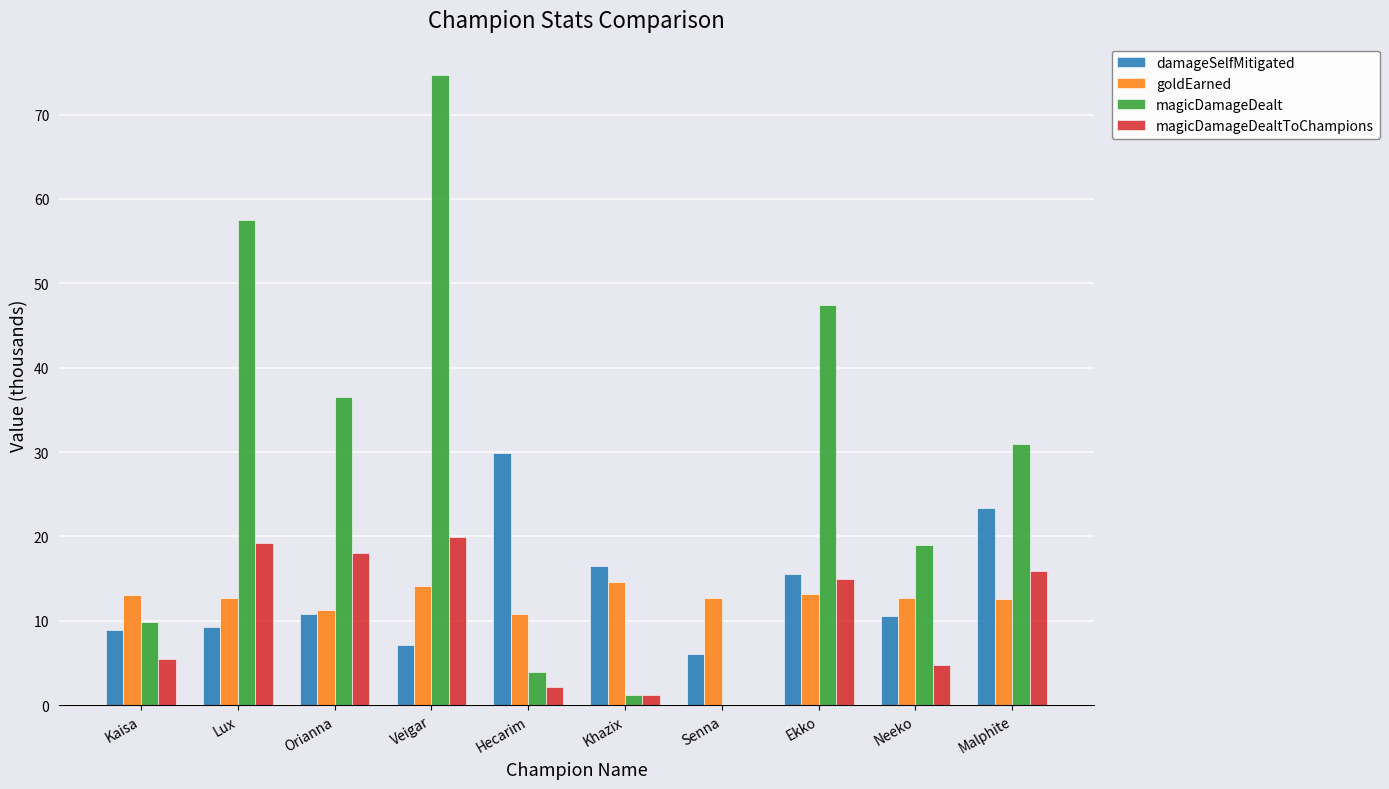

Which series changed the most between Veigar and Neeko?

magicDamageDealt